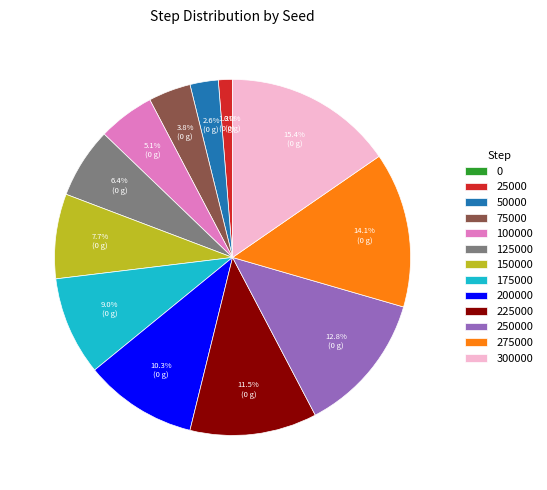

Is there any slice that represents more than half of the pie?

No